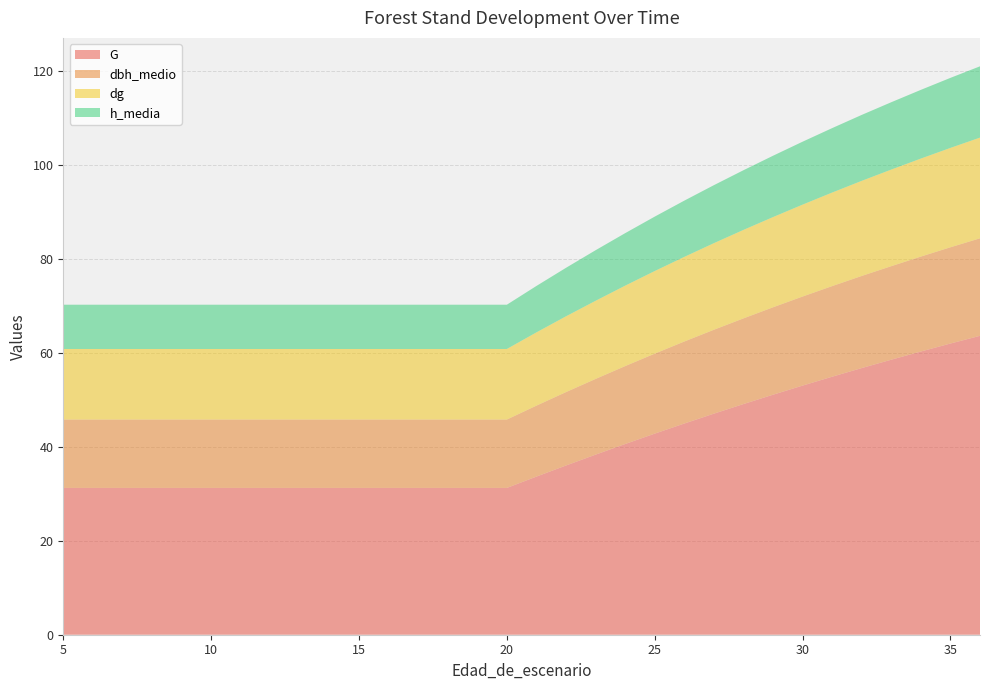

Reading left to right, transcribe all the data shown in this chart.

G: 31.2	31.2	31.2	31.2	31.2	31.2	31.2	31.2	31.2	31.2	31.2	31.2	31.2	31.2	31.2	31.2	33.6	36.0	38.3	40.6	42.8	44.9	47.0	49.1	51.1	53.0	54.9	56.7	58.5	60.2	62.0	63.6
dbh_medio: 14.6	14.6	14.6	14.6	14.6	14.6	14.6	14.6	14.6	14.6	14.6	14.6	14.6	14.6	14.6	14.6	15.1	15.6	16.1	16.6	17.0	17.4	17.9	18.2	18.6	18.9	19.3	19.6	19.9	20.2	20.5	20.8
dg: 15.0	15.0	15.0	15.0	15.0	15.0	15.0	15.0	15.0	15.0	15.0	15.0	15.0	15.0	15.0	15.0	15.6	16.1	16.6	17.1	17.6	18.0	18.4	18.8	19.2	19.6	19.9	20.2	20.6	20.9	21.1	21.4
h_media: 9.4	9.4	9.4	9.4	9.4	9.4	9.4	9.4	9.4	9.4	9.4	9.4	9.4	9.4	9.4	9.4	9.9	10.3	10.8	11.2	11.6	12.0	12.3	12.7	13.1	13.4	13.7	14.0	14.3	14.6	14.9	15.2